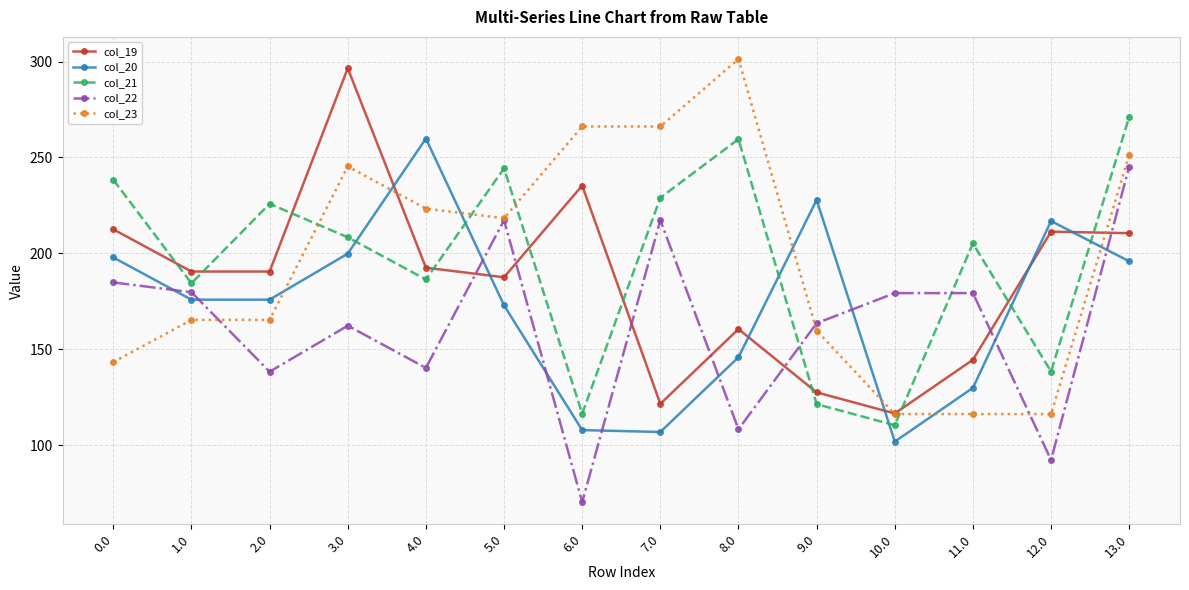

At which category does col_21 reach its first local peak?

2.0